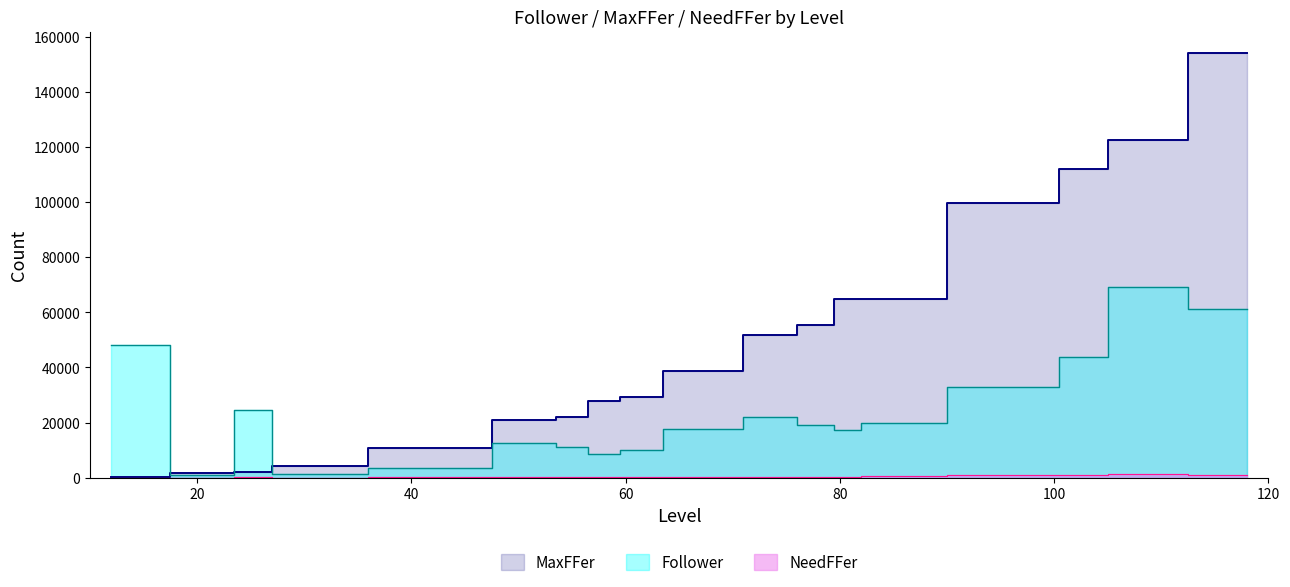

What are all the series names shown in the legend?

Follower, NeedFFer, MaxFFer